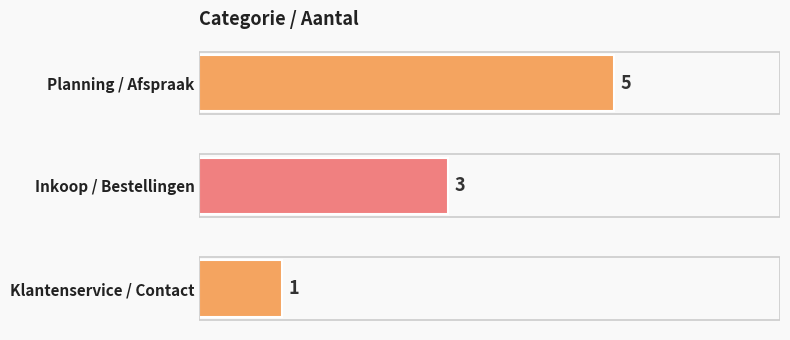

True or false: the data shows 0 at Klantenservice / Contact.

False